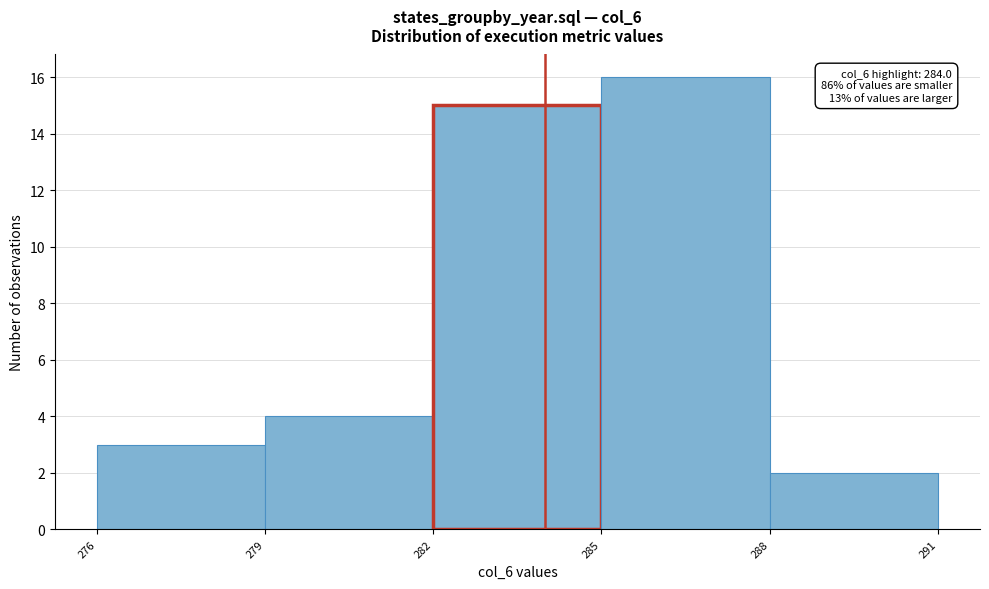

Over which range of the x-axis is the bar tallest?

285 to 288